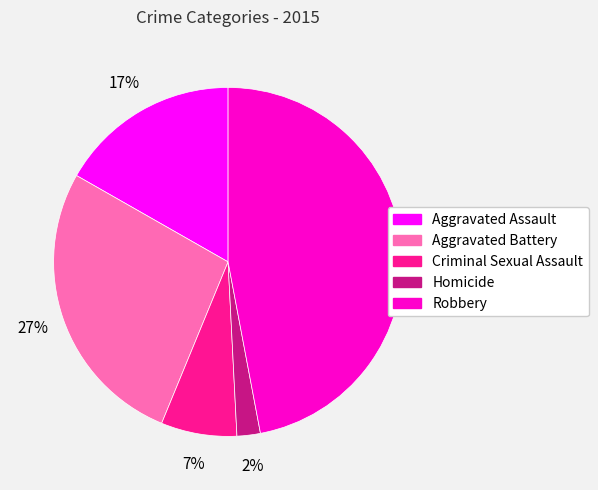

Approximately how many times larger is the value at Aggravated Assault compared to Aggravated Battery?

0.6